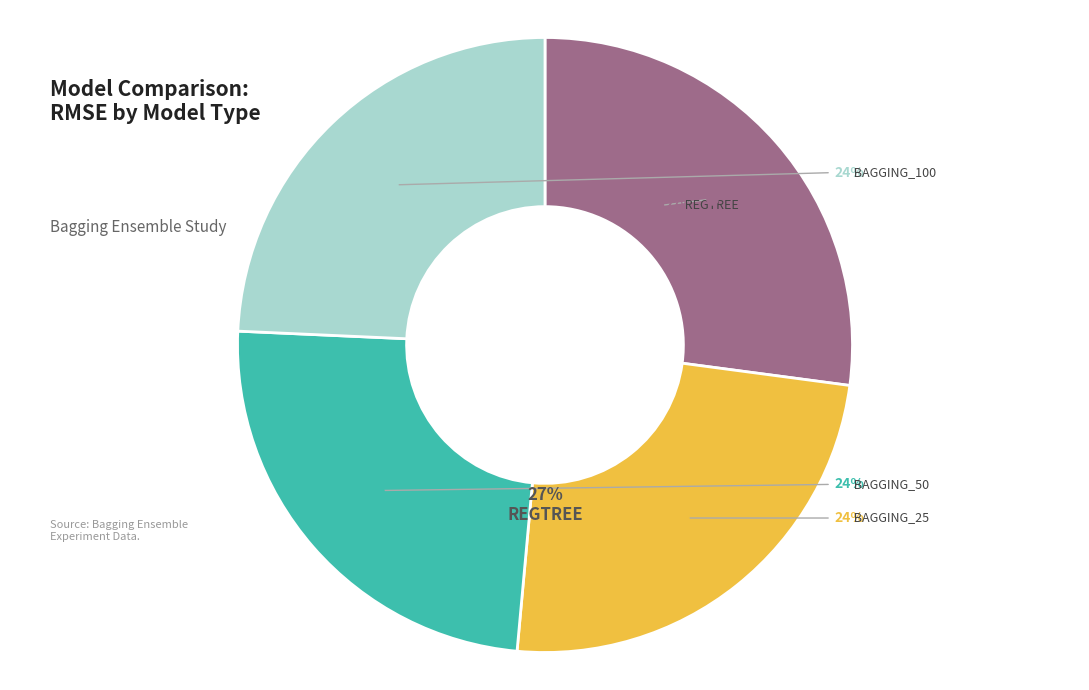

To the nearest percent, what is the difference between the largest and smallest slice percentages?

3%